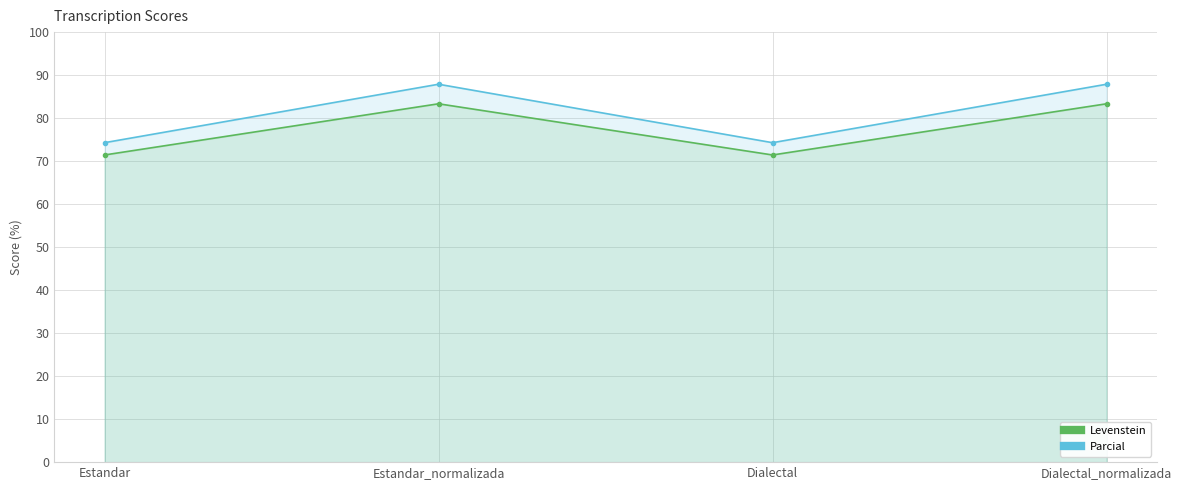

Reading left to right, list all the values displayed in this chart.

Levenstein: 71.4	83.3	71.4	83.3
Parcial: 74.3	87.9	74.3	87.9